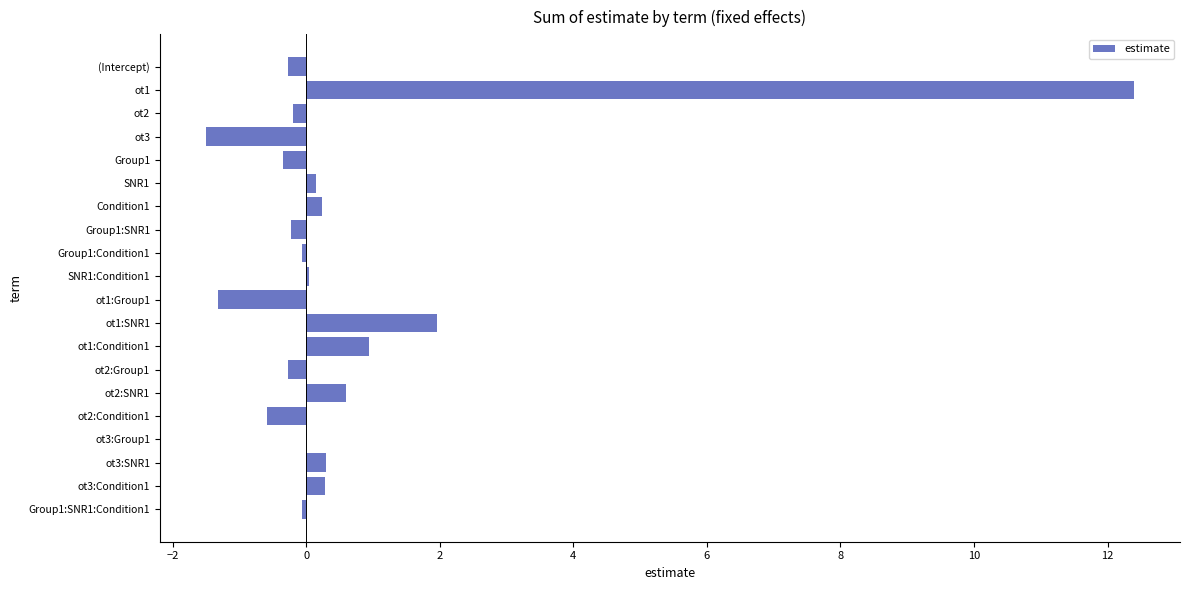

Where is the data nearest to the value 5?

ot1:SNR1